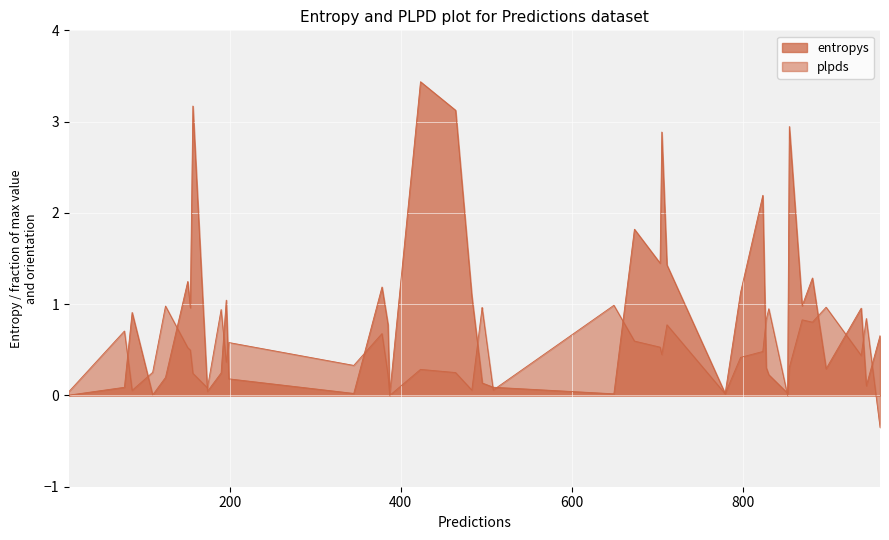

Count the number of categories in the chart.

40